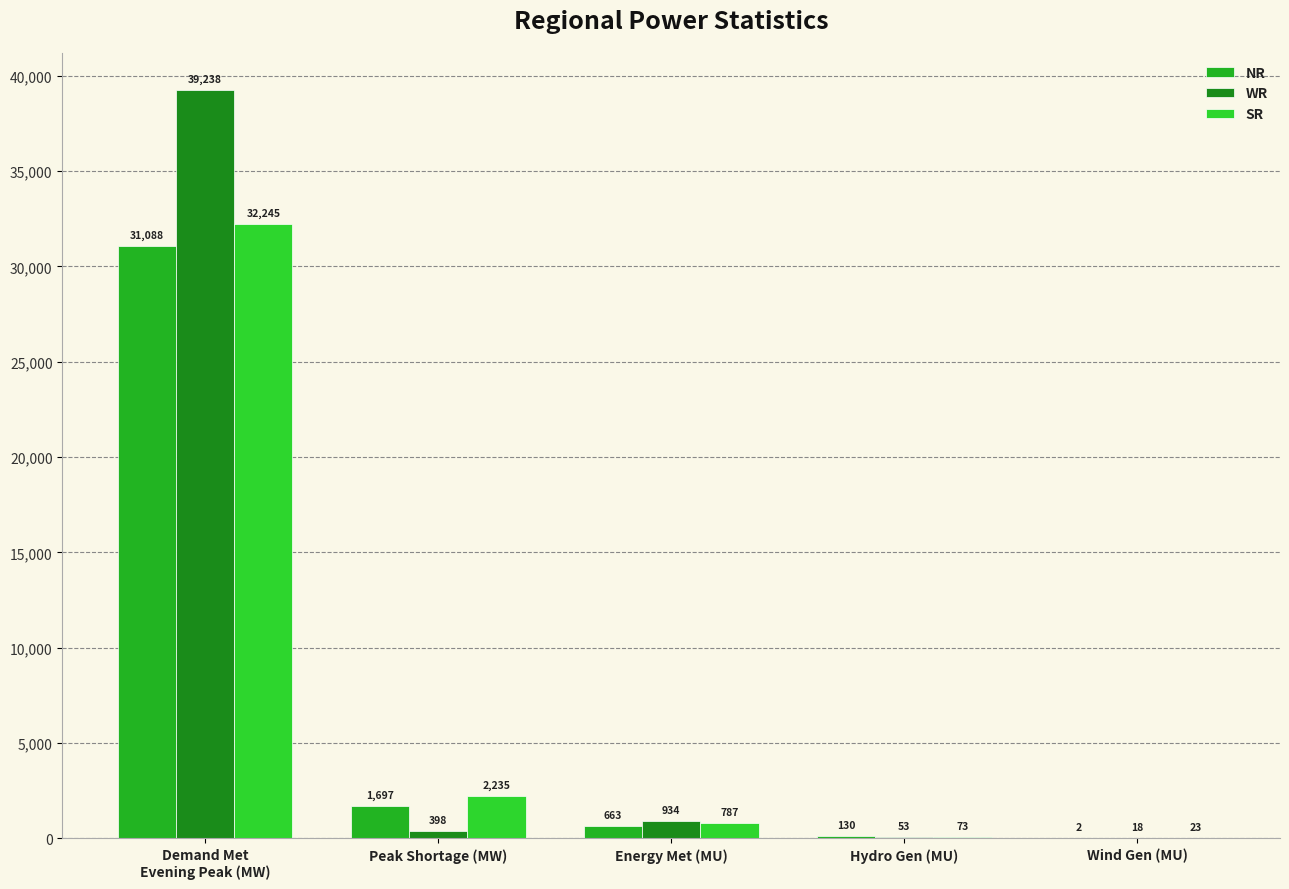

What is the difference between the NR values at Demand Met
Evening Peak (MW) and Energy Met (MU)?

30425